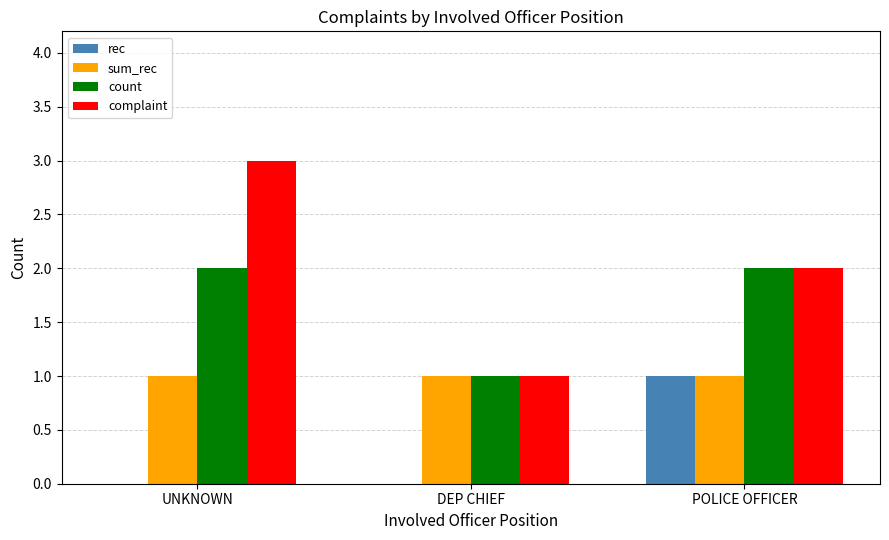

Which series has the widest spread of values?

complaint